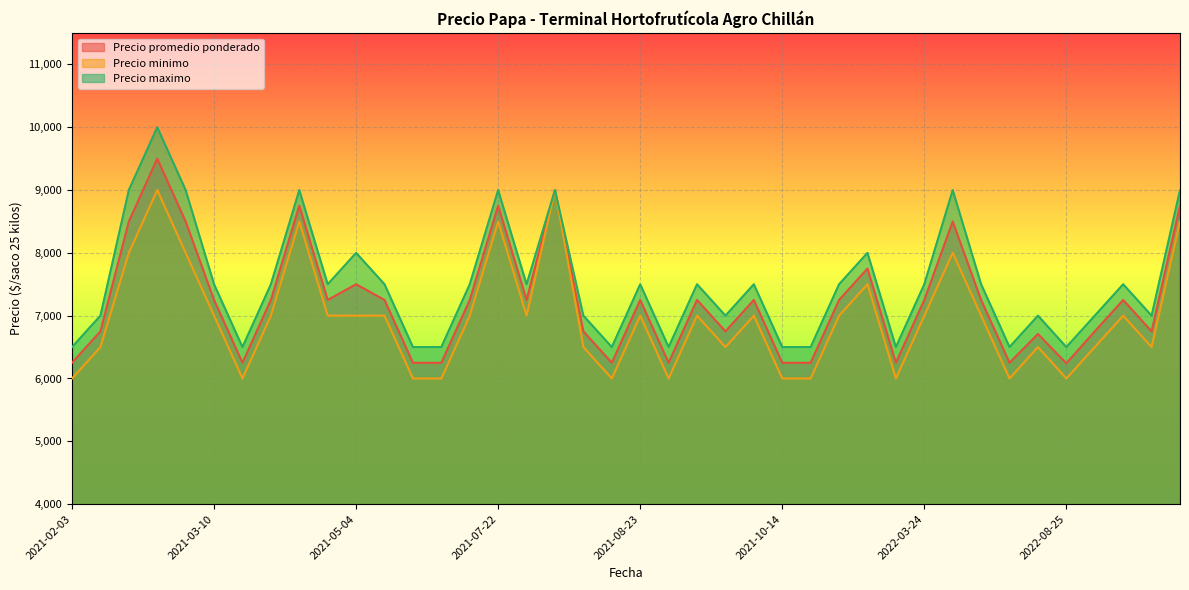

How many interior local valleys does the Precio promedio ponderado series have?

10